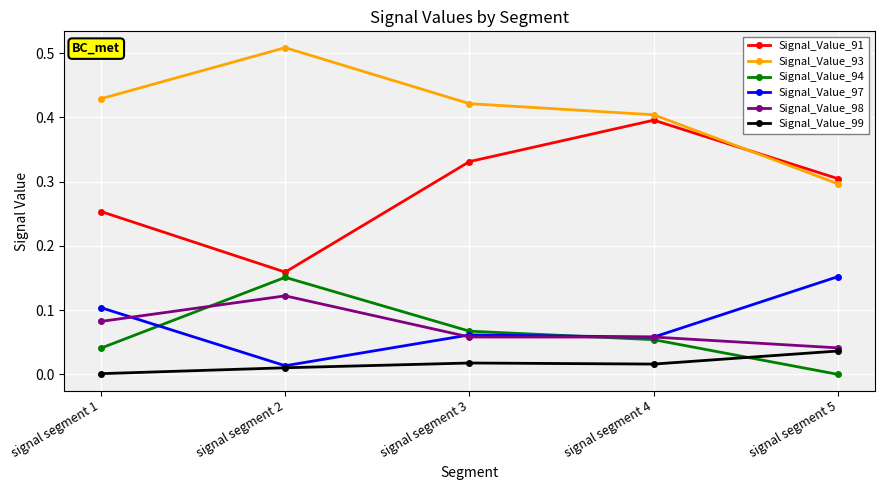

Count the number of categories in the chart.

5